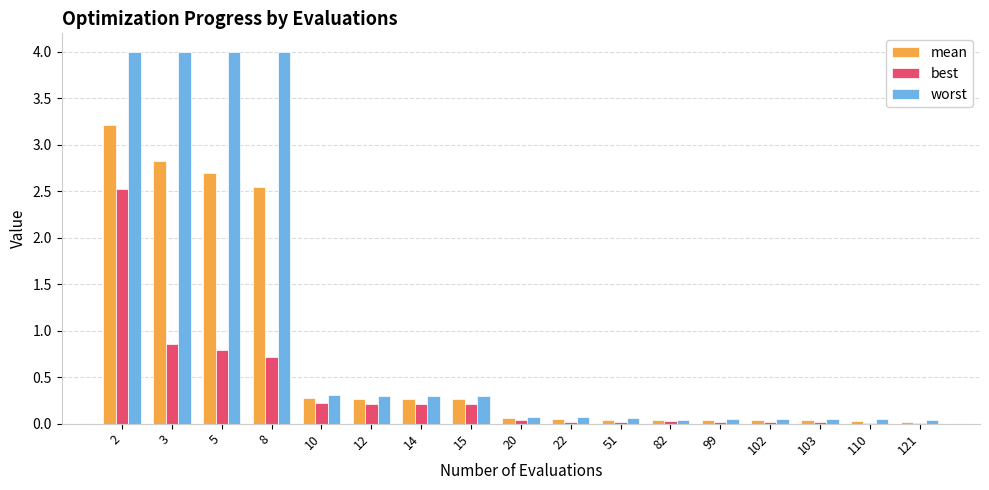

The value of best at 5 is 1.1. True or false?

False